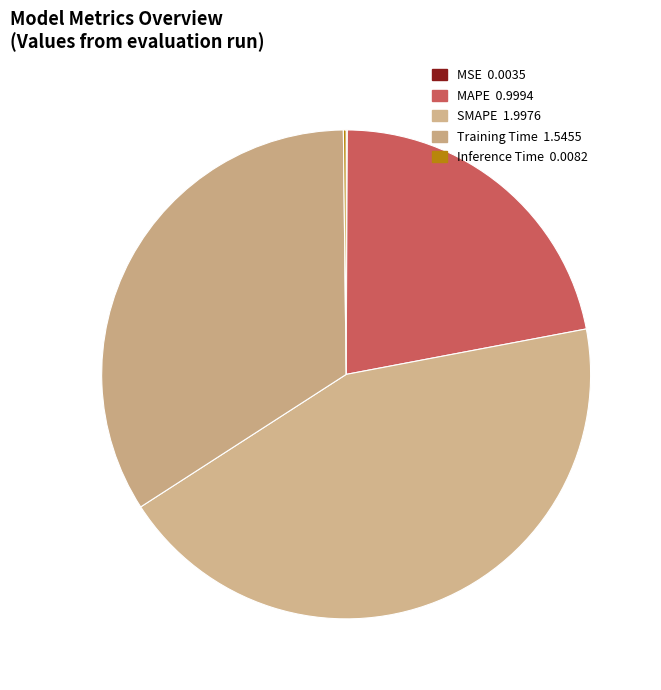

To the nearest percent, what is the average slice percentage?

20%